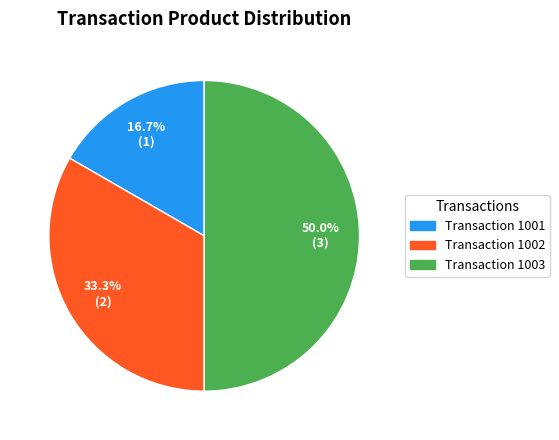

Count the number of slices in the pie.

3